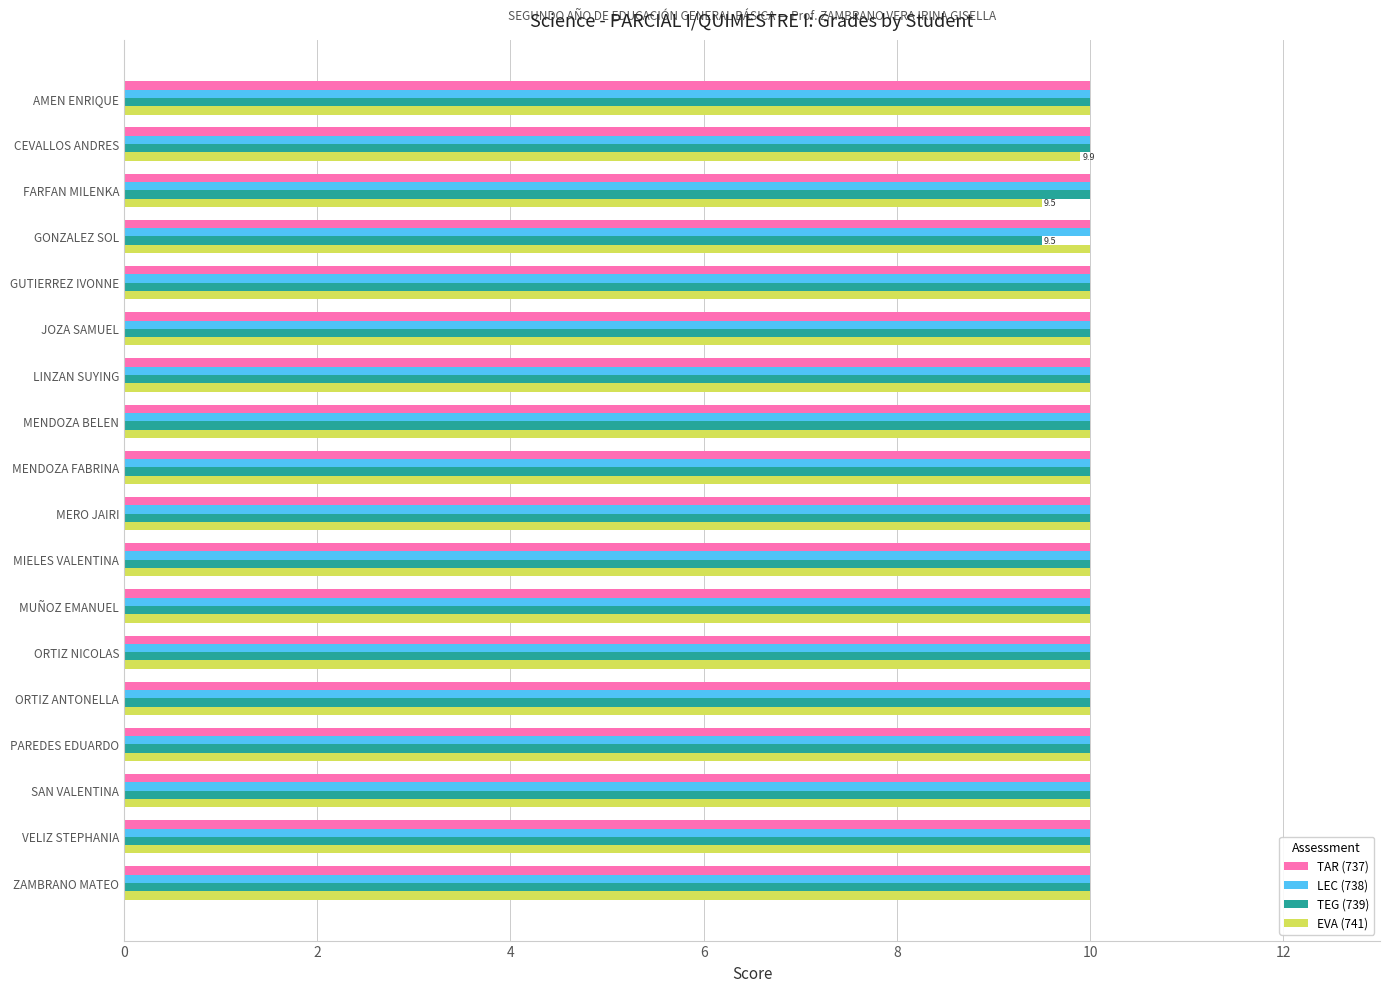

What is the total value across all series at GUTIERREZ IVONNE?

40.0